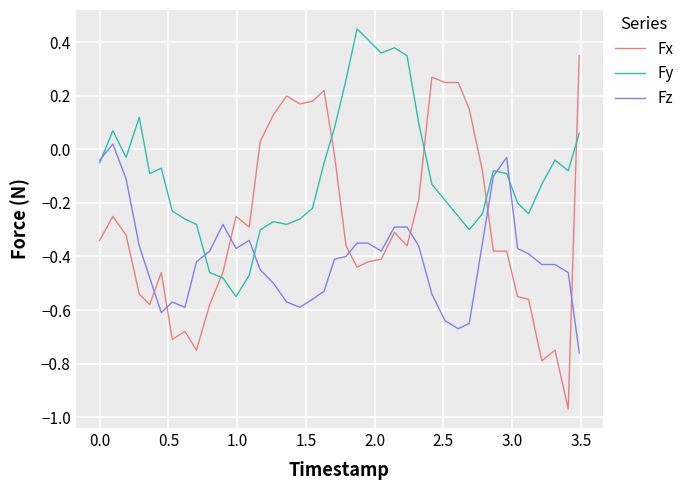

At how many categories does at least one series exceed 0?

21